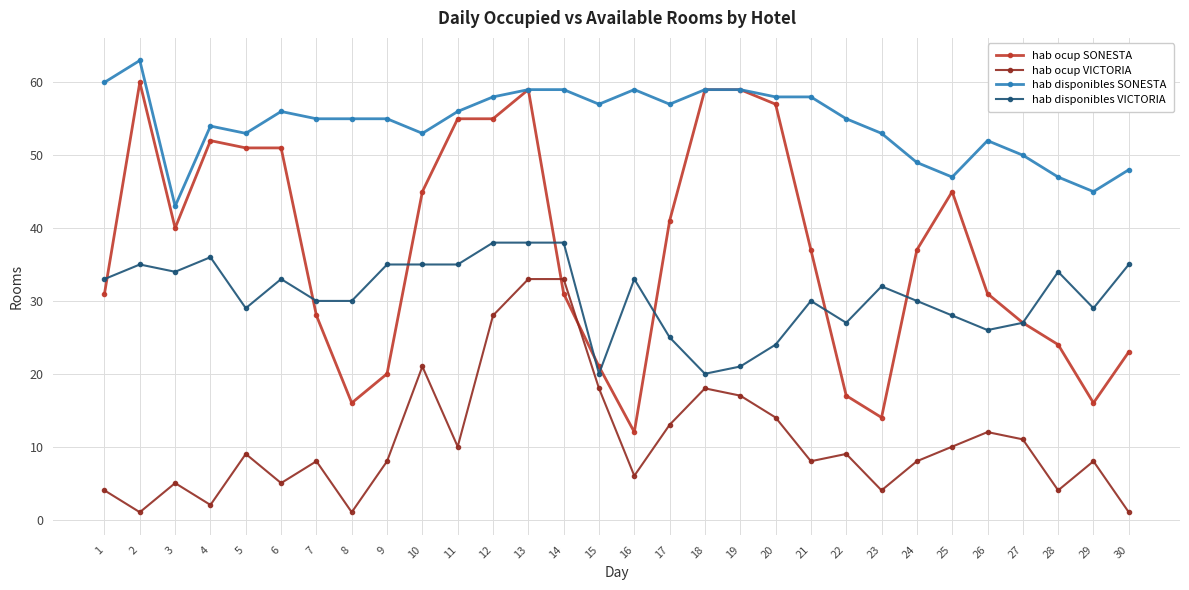

At which label is hab ocup VICTORIA closest to 17?

19